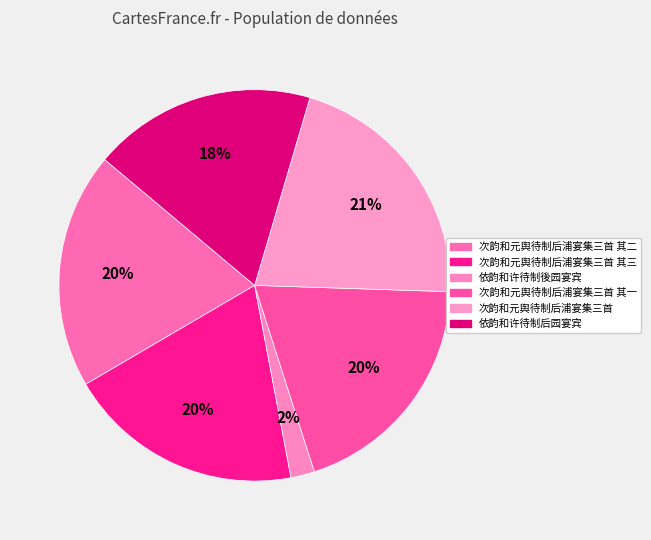

Which has a higher value, 依韵和许待制后园宴宾 or 次韵和元舆待制后浦宴集三首?

次韵和元舆待制后浦宴集三首